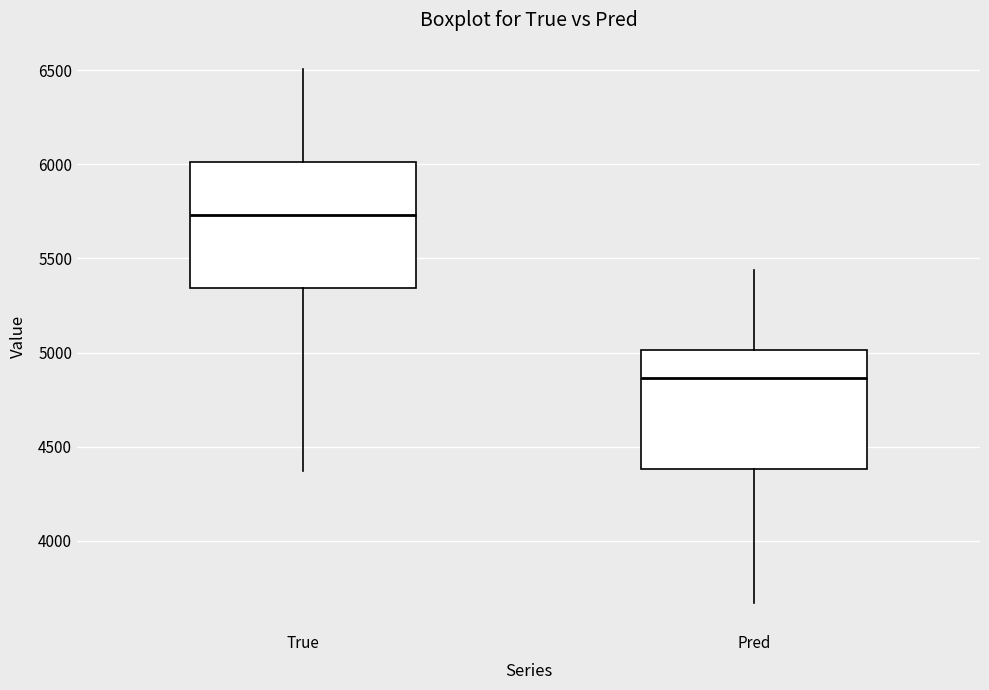

Which box's median line is the highest?

True